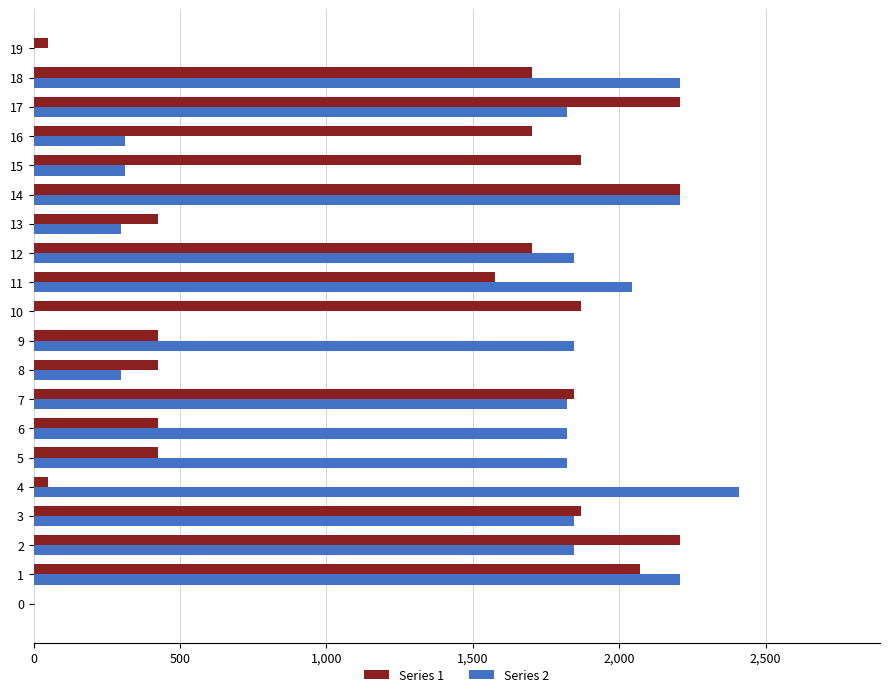

The value of Series 2 at 6 is 2644.6. True or false?

False